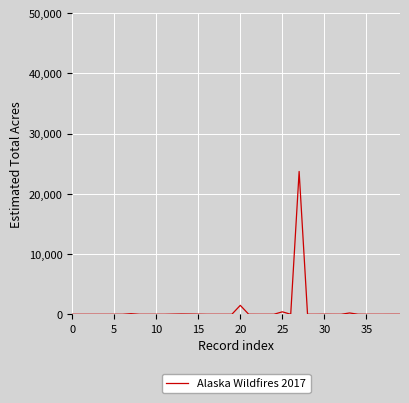

What is the greatest value displayed?

23724.1